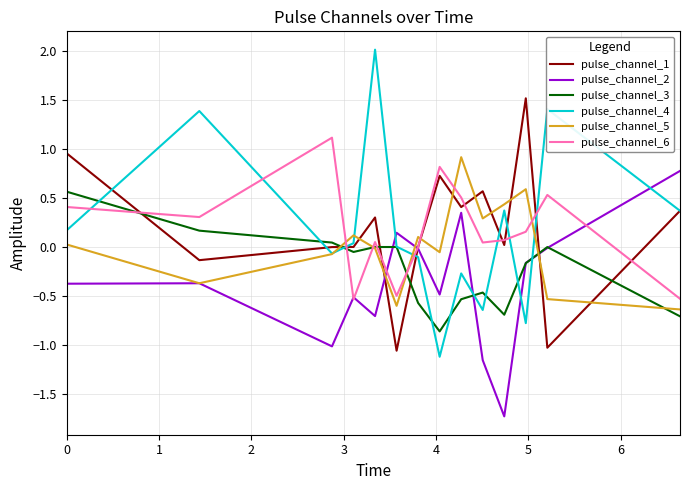

Which series has the largest range (max minus min)?

pulse_channel_4